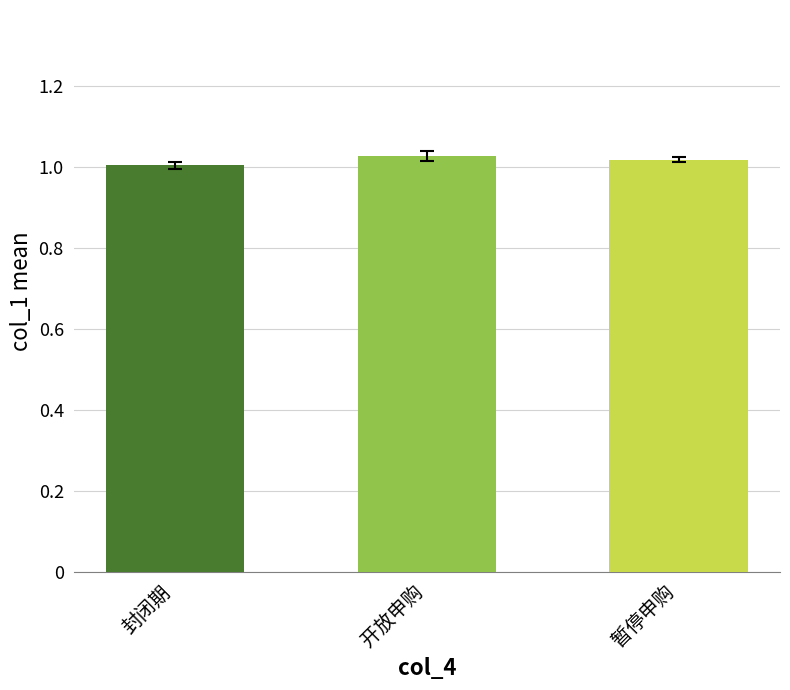

What position from the left is 封闭期?

1